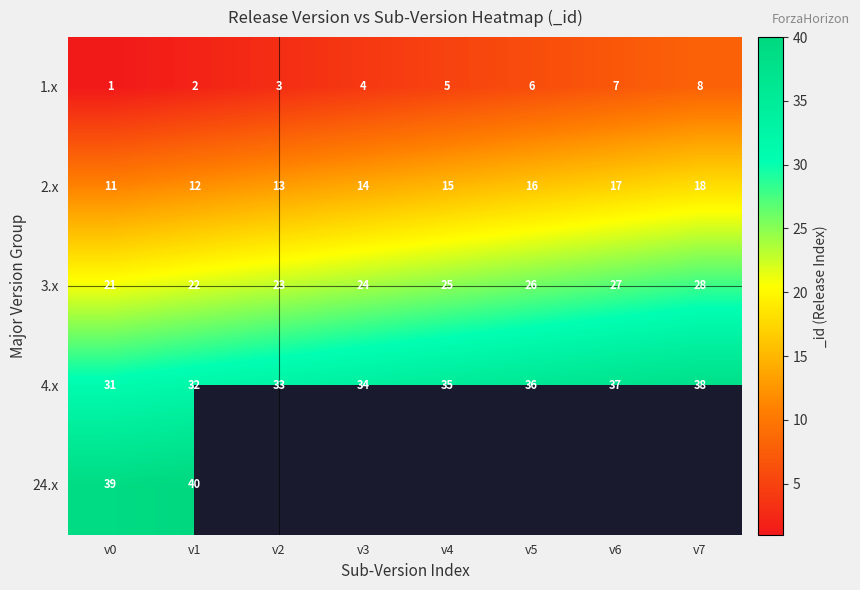

Which has a higher value, v4 or v3?

v4